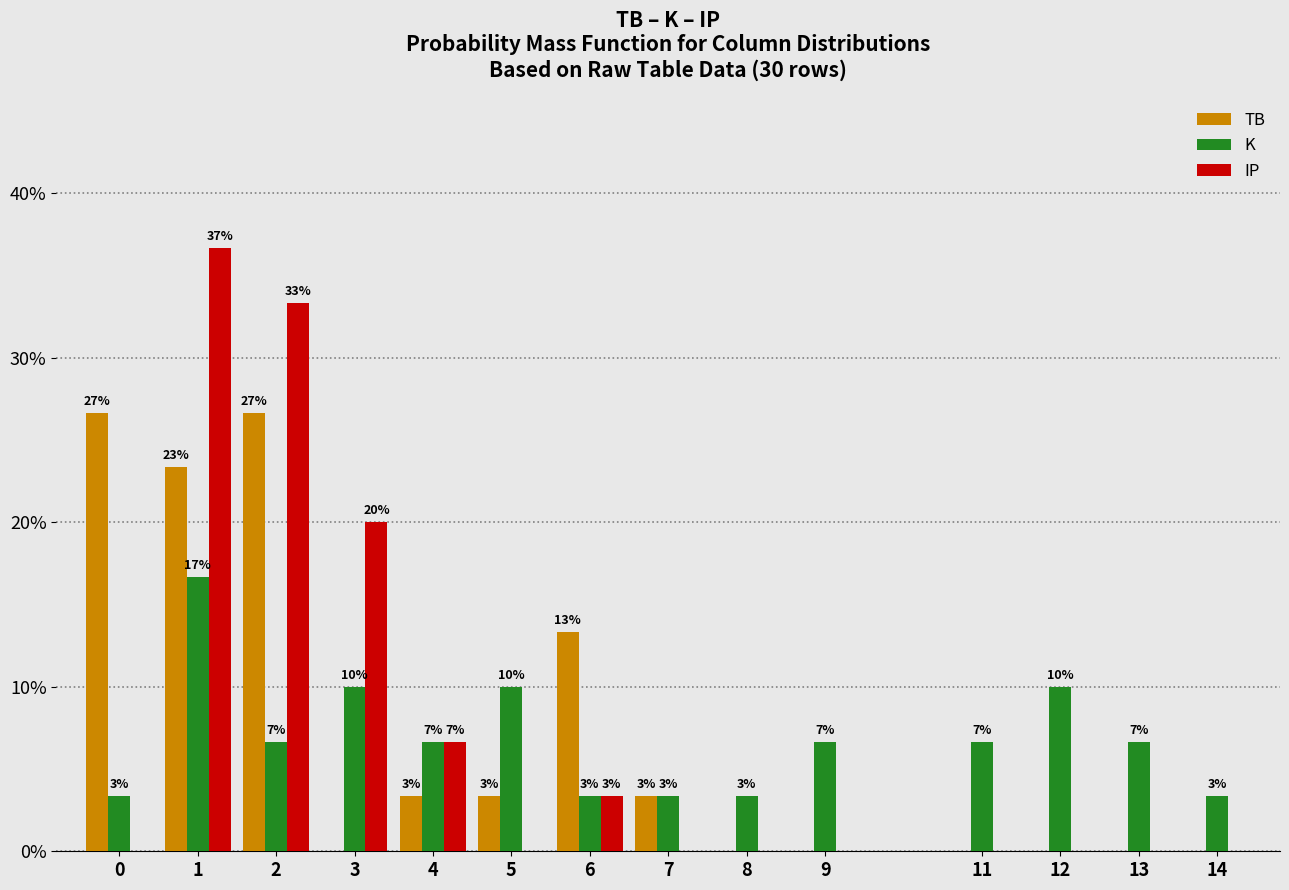

Are the bars grouped side by side (vs. stacked)?

Yes